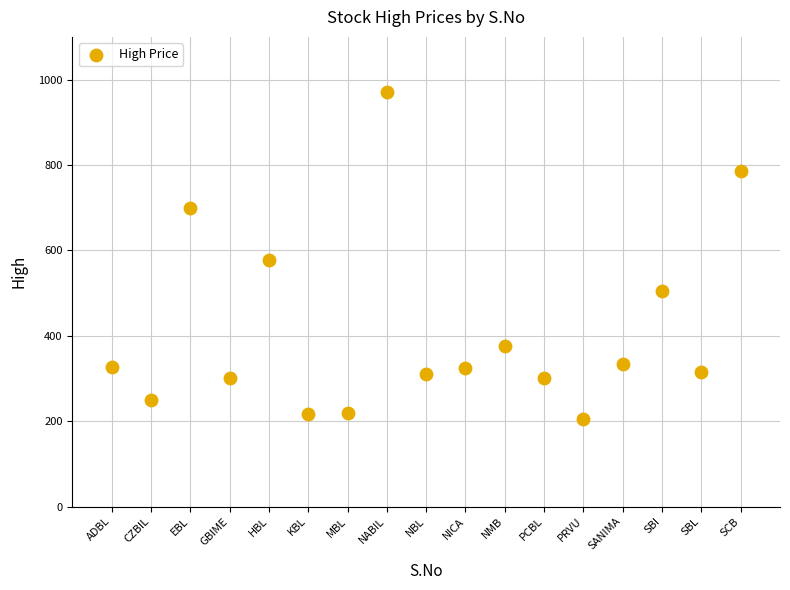

What is the range of X values (max minus min)?

16